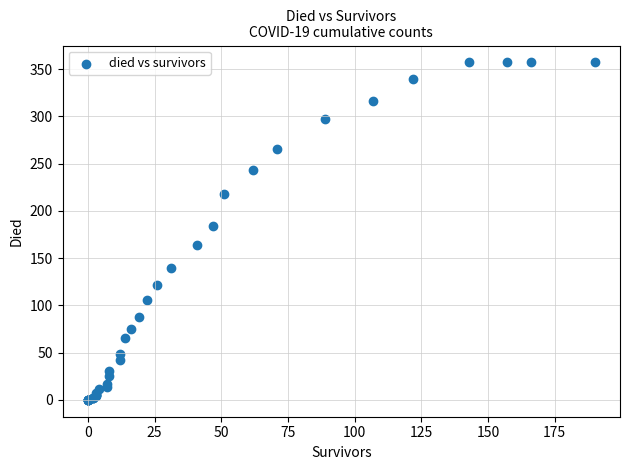

What Y value in the scatter plot is closest to 178?

184